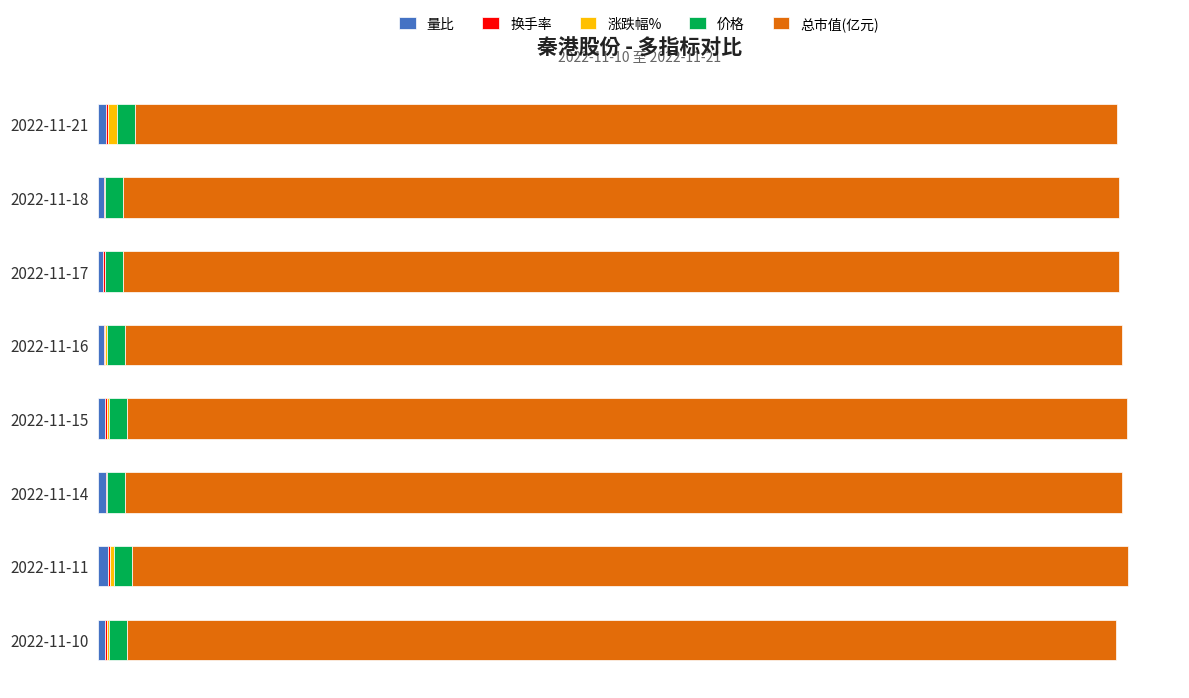

Reading left to right, transcribe all the data shown in this chart.

量比: 1.2	0.8	0.8	0.9	1.1	1.2	1.5	1.1
换手率: 0.3	0.2	0.2	0.2	0.2	0.2	0.3	0.2
涨跌幅%: 1.5	0.0	0.0	0.4	0.4	0.0	0.7	0.4
价格: 2.7	2.8	2.8	2.8	2.8	2.8	2.8	2.7
总市值(亿元): 152.0	154.2	154.2	154.2	154.8	154.2	154.2	153.1